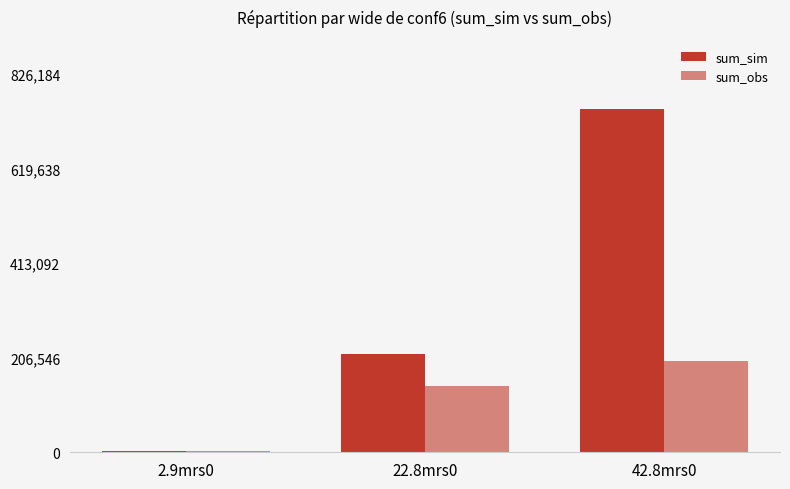

List the labels in order of sum_sim value, largest first.

42.8mrs0, 22.8mrs0, 2.9mrs0